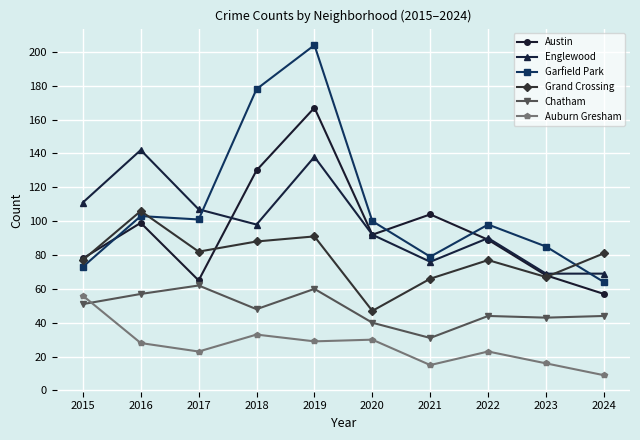

Count the number of categories in the chart.

10